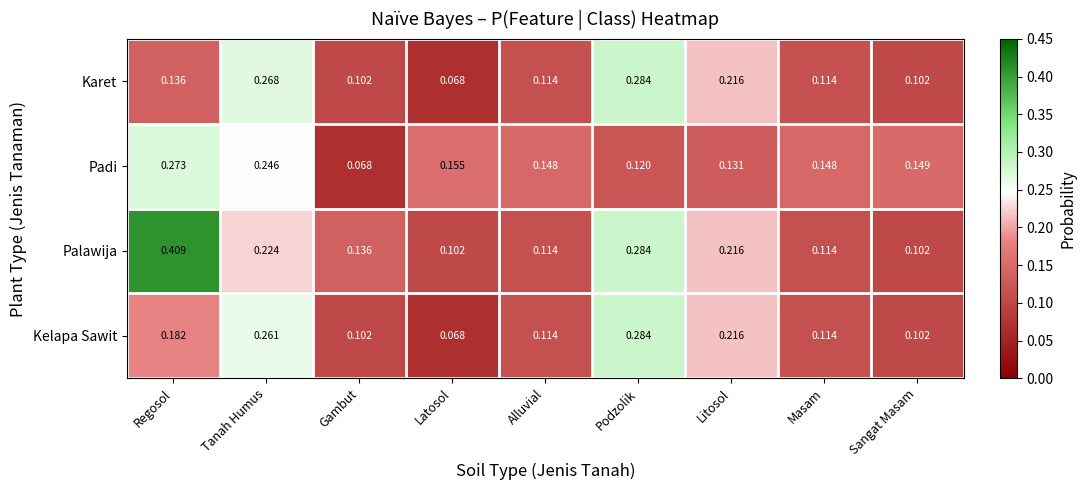

Which series has the largest range (max minus min)?

Palawija